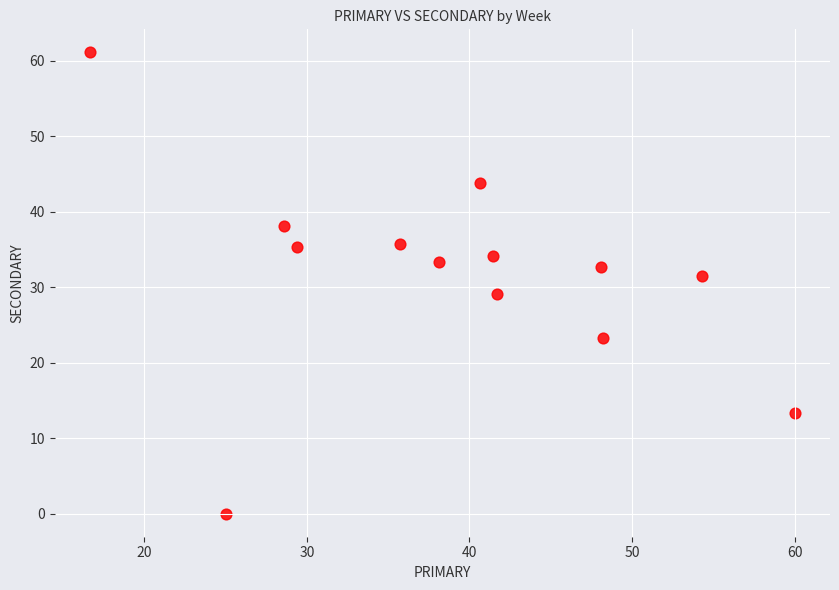

What is the range of Y values (max minus min)?

61.1